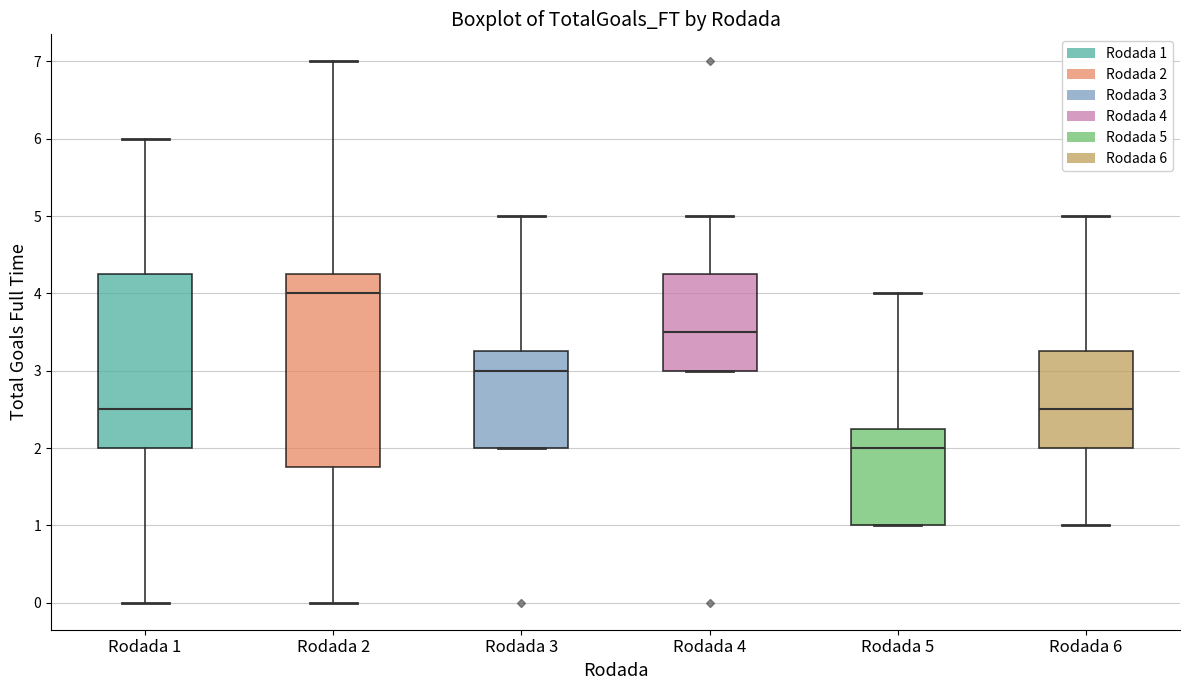

Which box has the highest median line?

Rodada 2